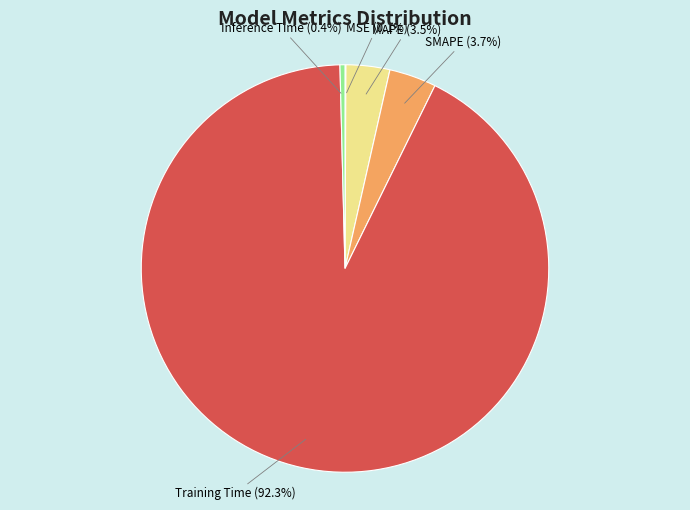

Does any single category account for the majority?

Yes